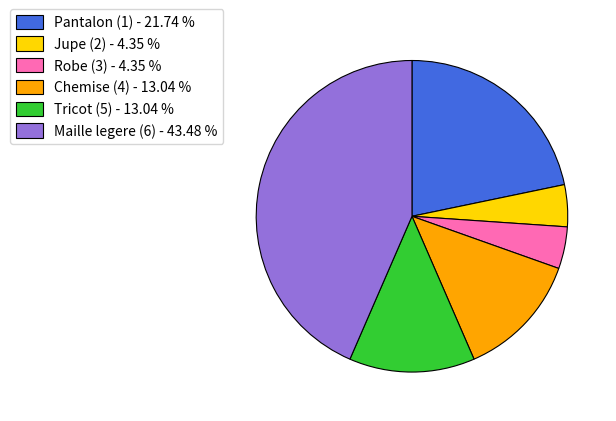

Which slice is the largest?

Maille legere (6)